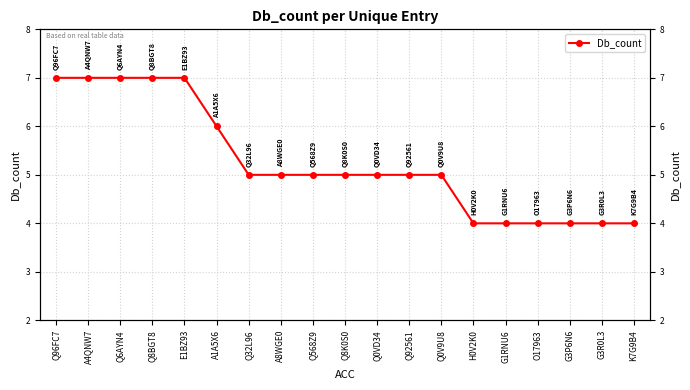

What is the sum of the values at Q568Z9 and Q0V9U8?

10